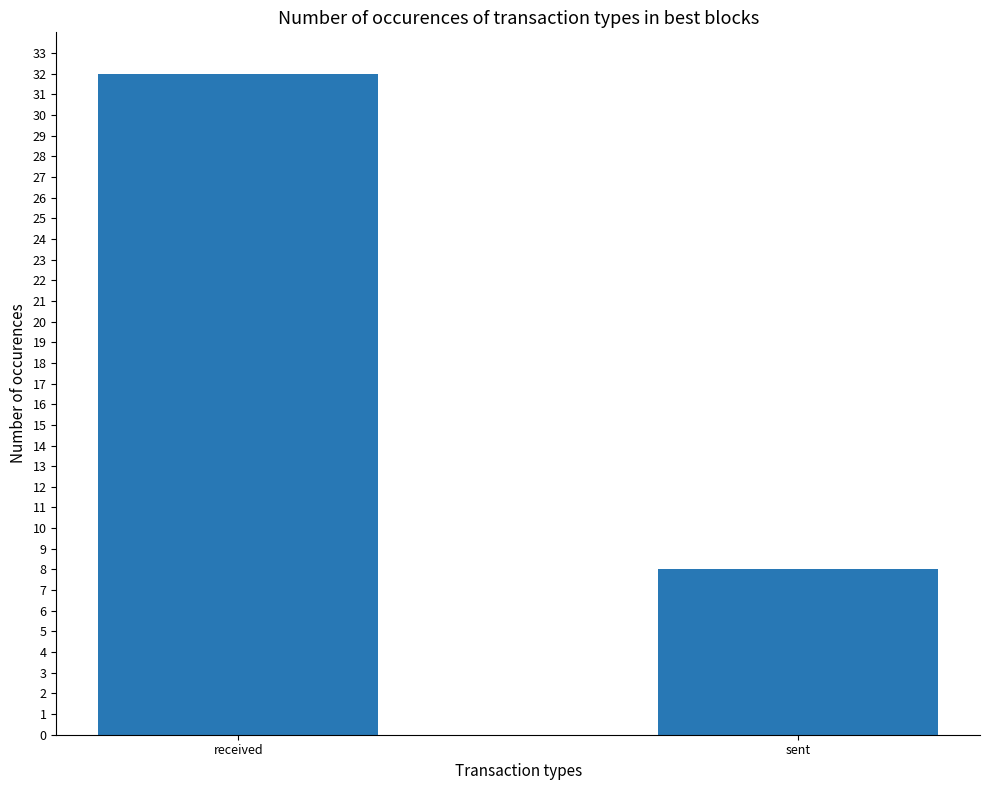

Which has a higher value, received or sent?

received